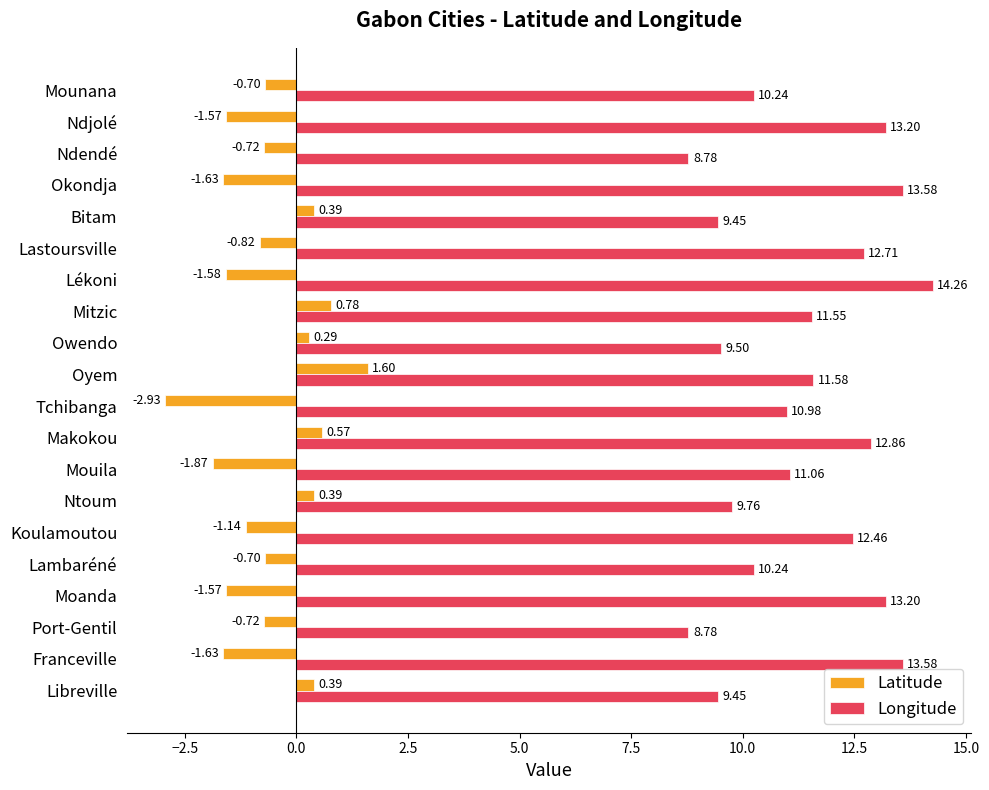

At which label is Latitude closest to 0?

Owendo